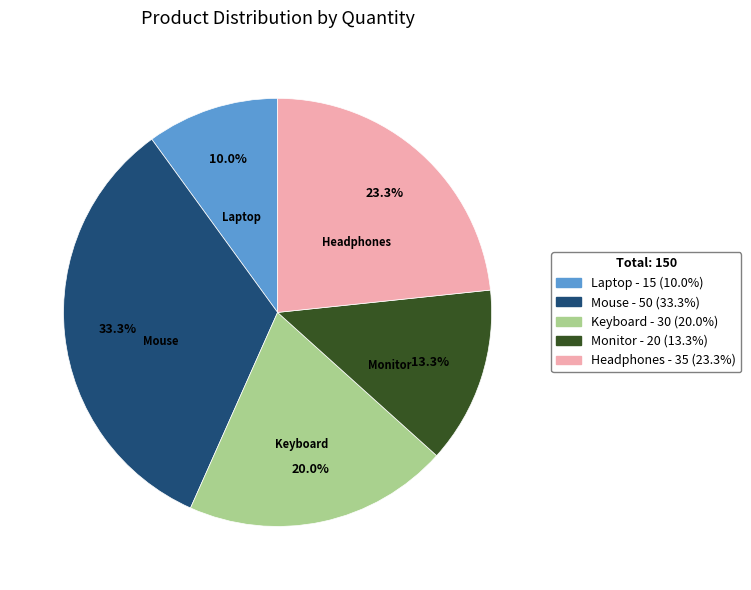

To the nearest percent, what percentage of the pie is Monitor?

13%